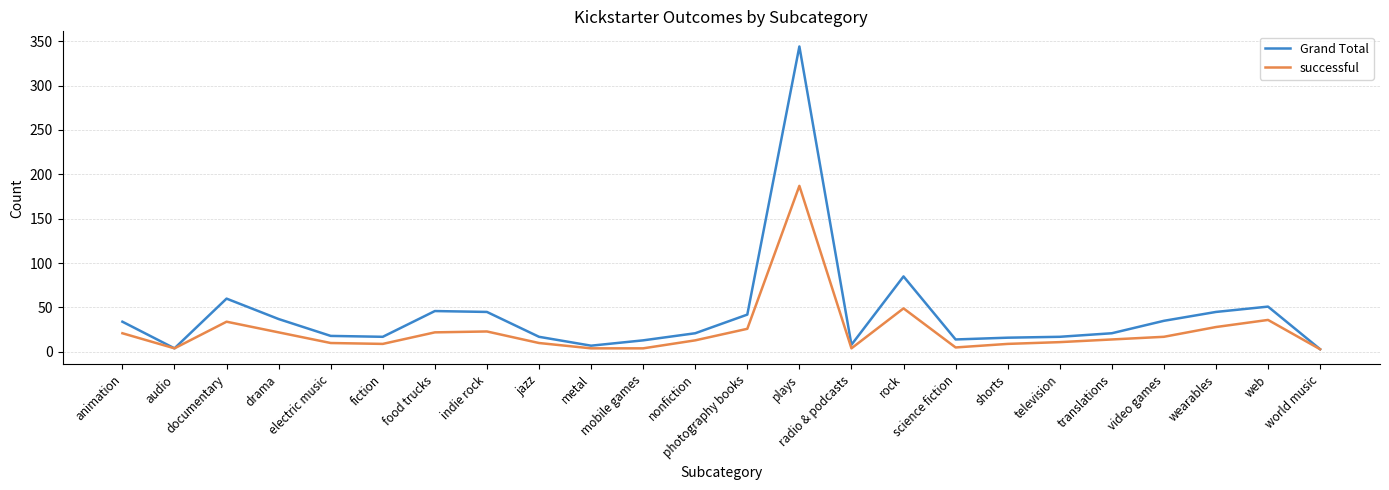

What is the average value of the successful series?

24